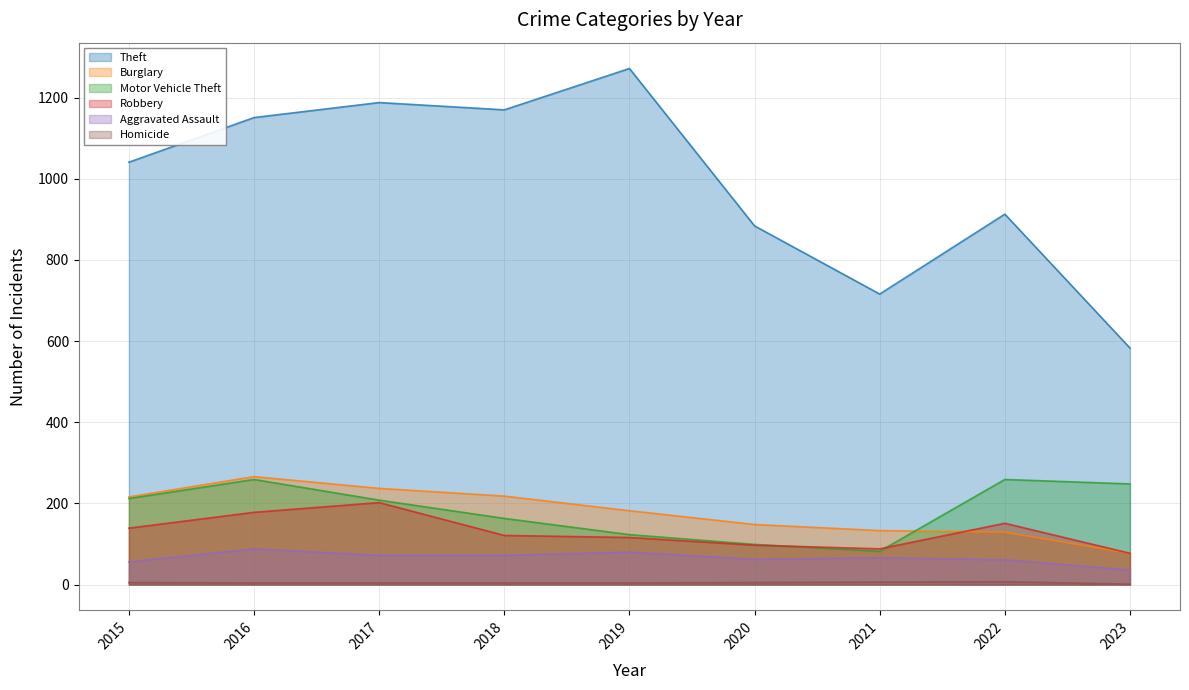

At which category is the sum across all series the highest?

2016